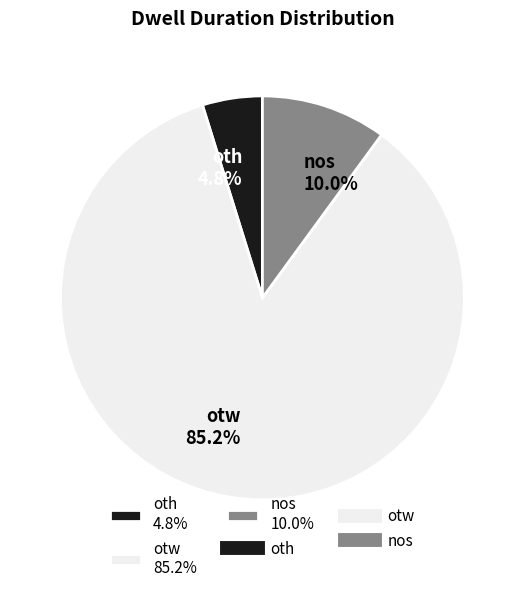

Which slice is the smallest?

oth